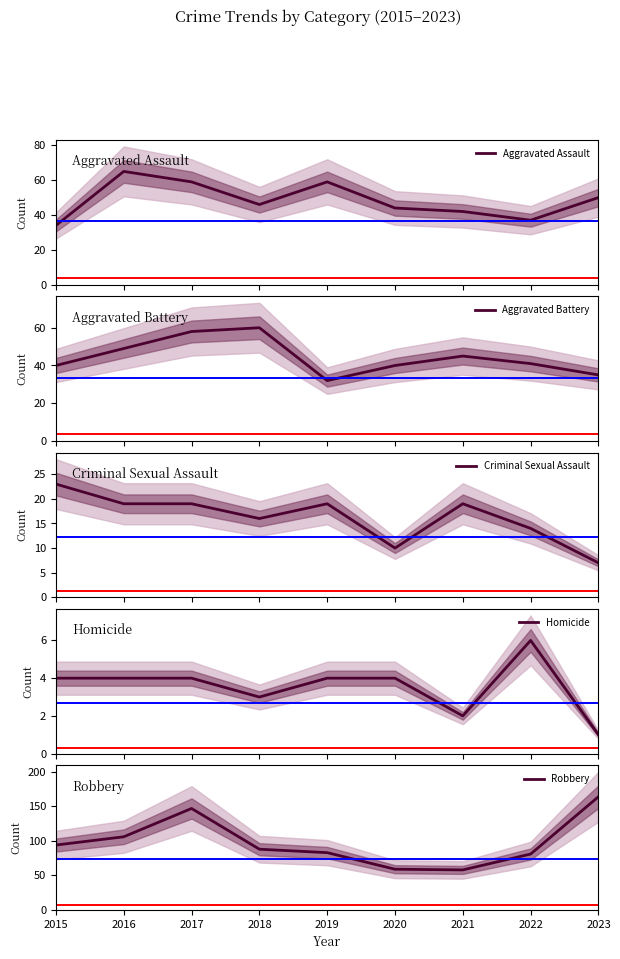

In Aggravated Battery, how many points are lower than both neighbors (excluding endpoints)?

1